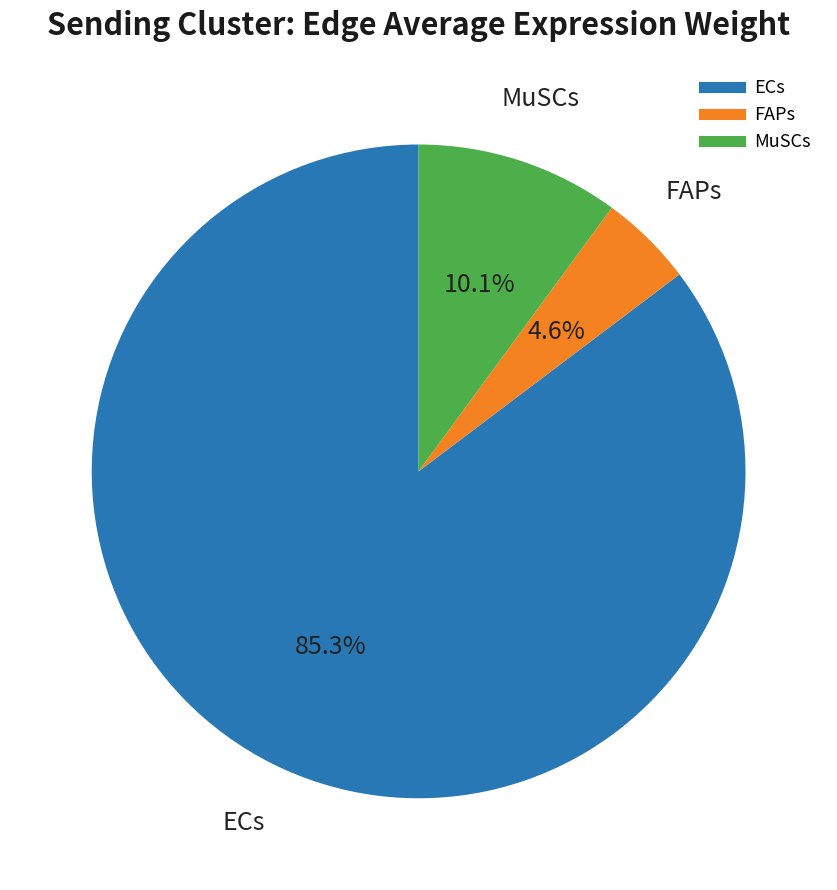

Which slice is the smallest?

FAPs